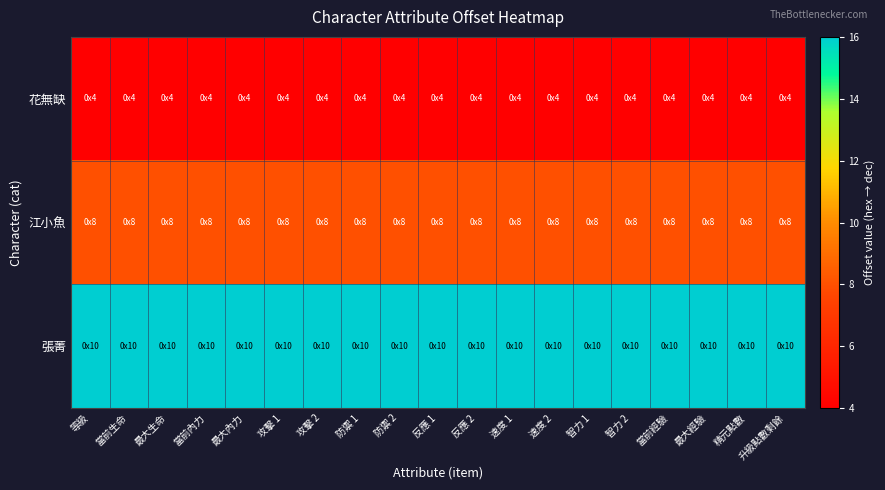

At 攻擊 2, list the series in order from smallest to largest.

花無缺, 江小魚, 張菁